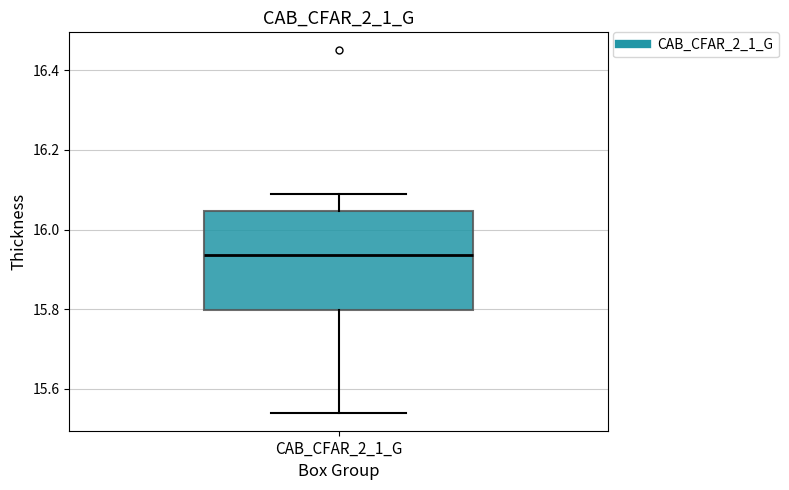

Transcribe this box plot: give where the median line is, the range the box spans, and where the two whiskers end, as read against the y-axis. The values are not printed on the chart, so give them approximately, as read against the axis.

median 15.94, box 15.80 to 16.04, whiskers 15.54 to 16.10